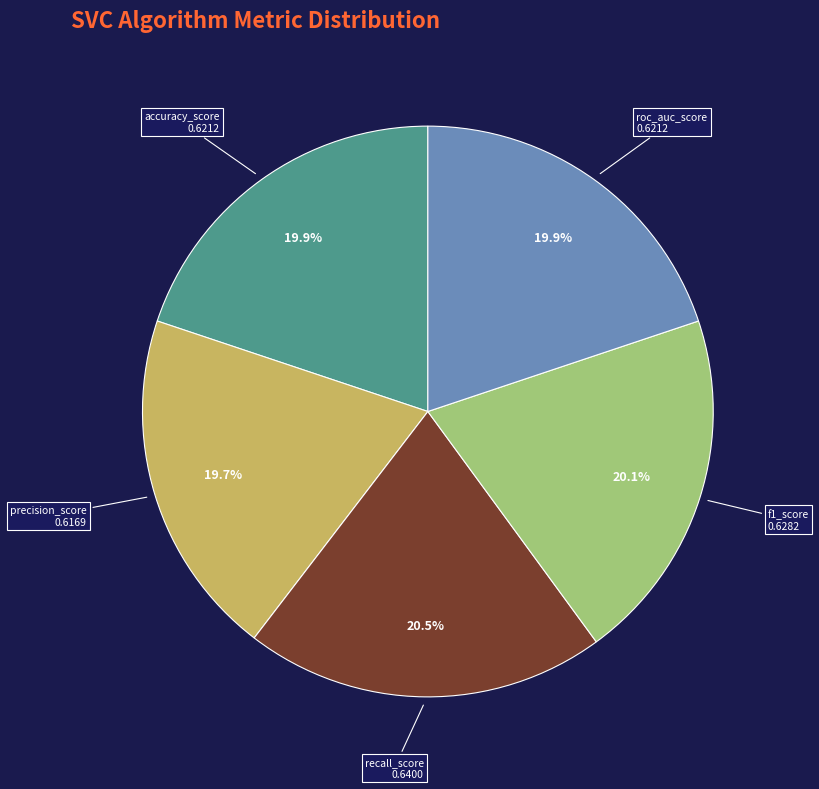

Is there a majority slice in this chart?

No